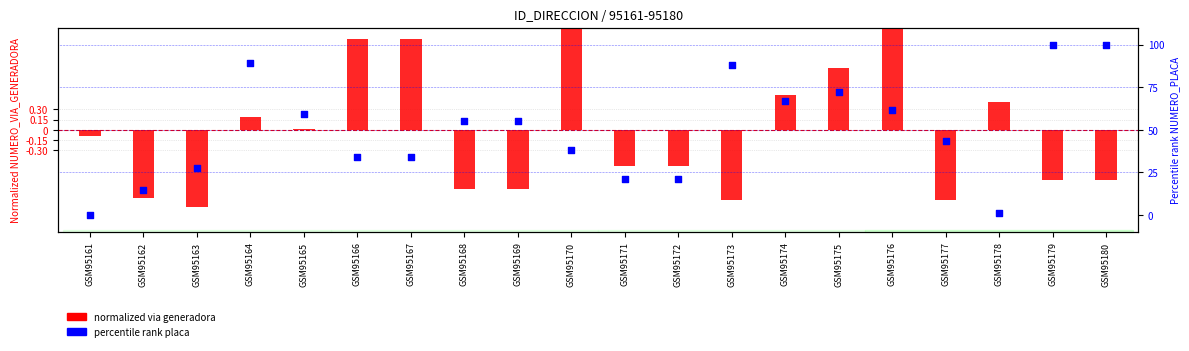

Which series has the largest total across all categories?

percentile rank placa